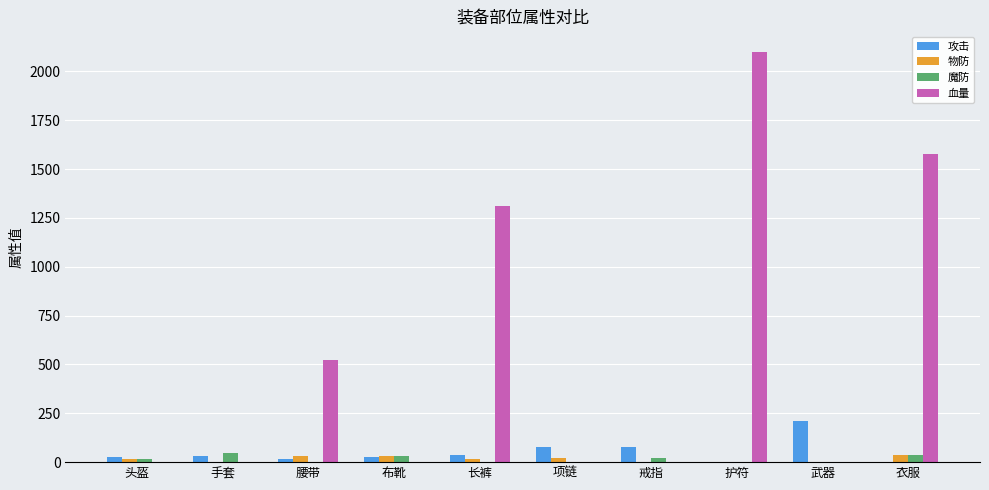

What is the sum of all 攻击 values?

502